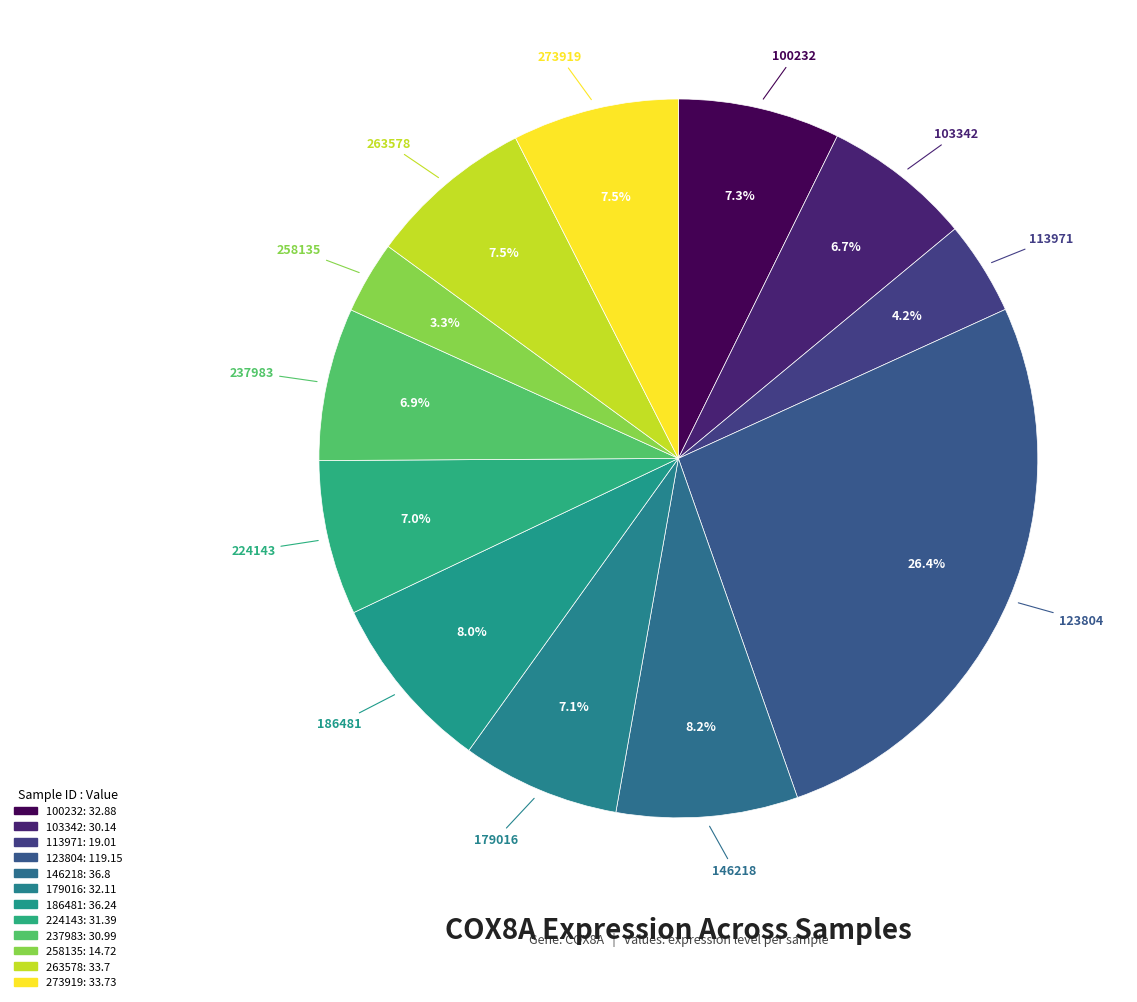

How many slices are in this pie chart?

12